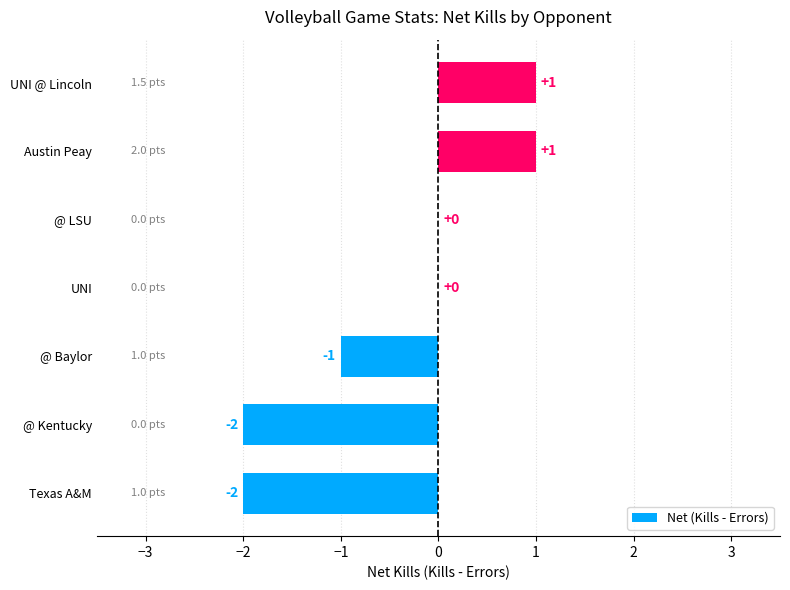

What is the sum of all values?

-3